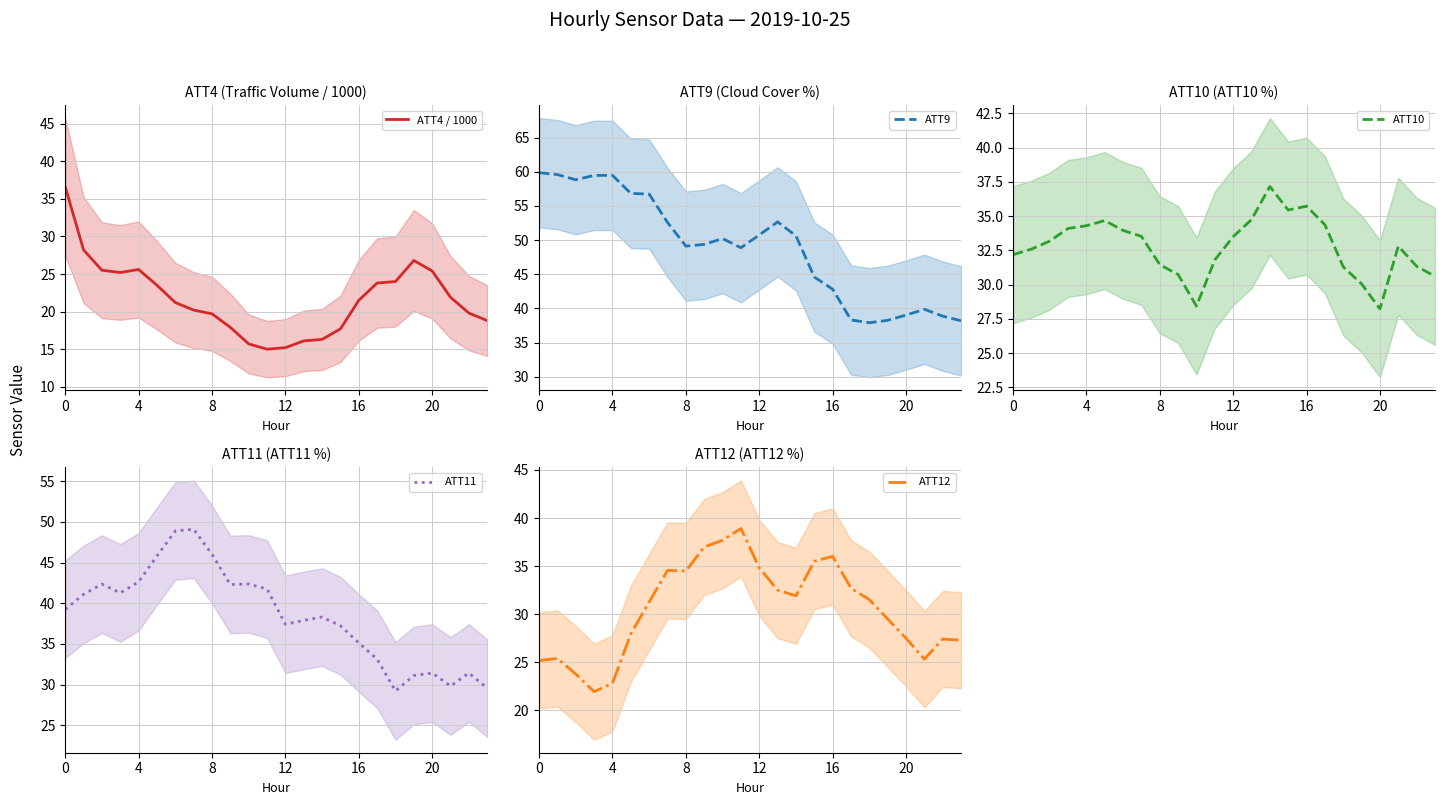

Which series has the largest range (max minus min)?

ATT9